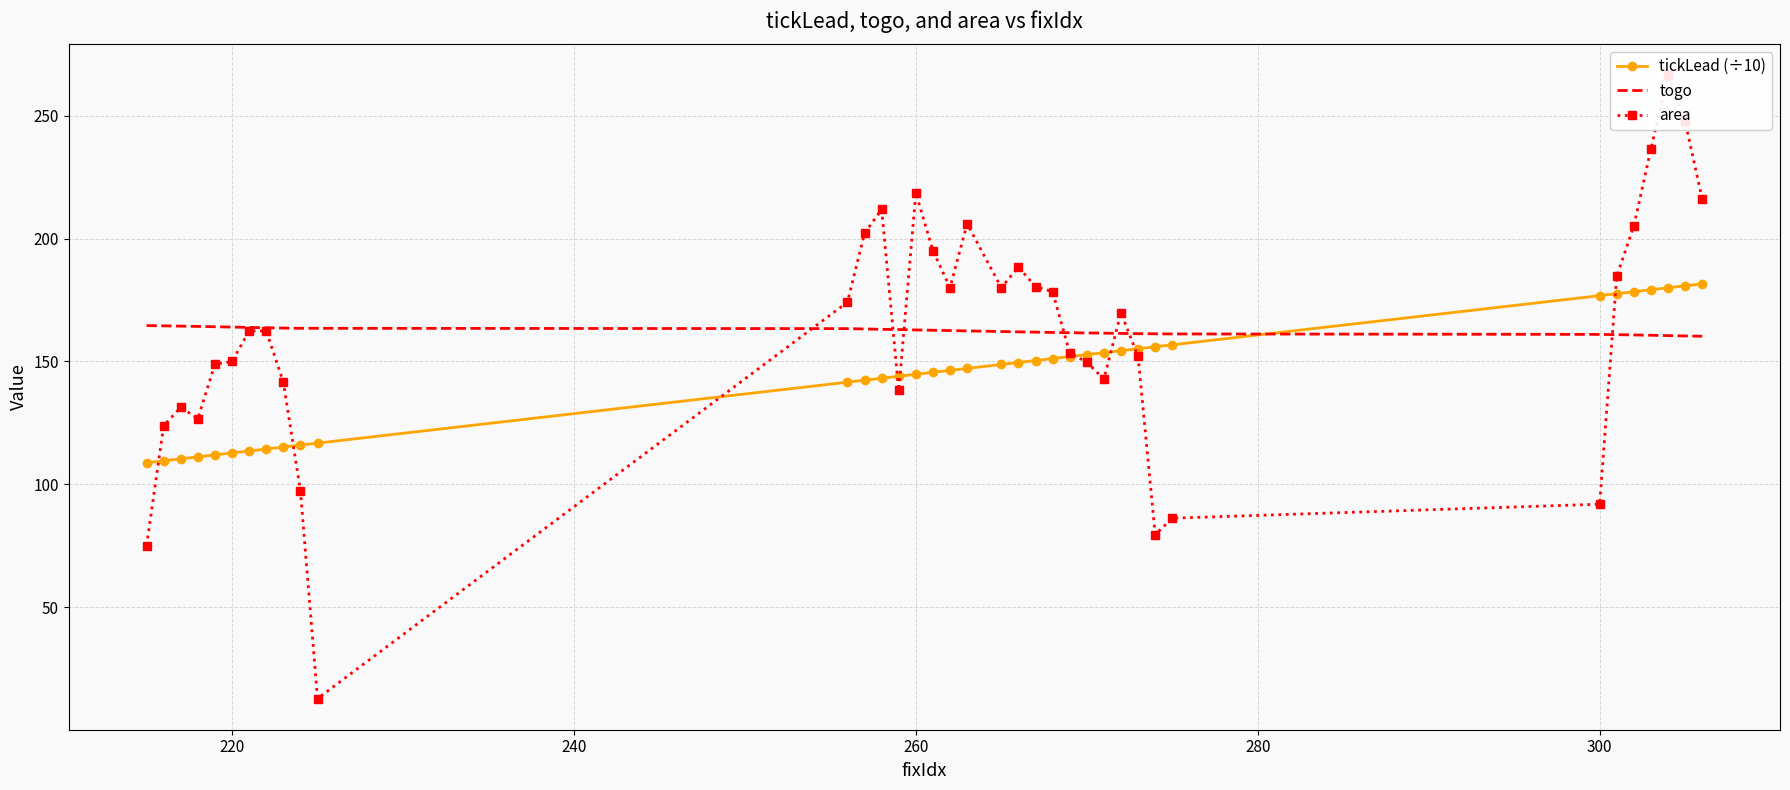

How many intersections are there between togo and tickLead (÷10)?

1